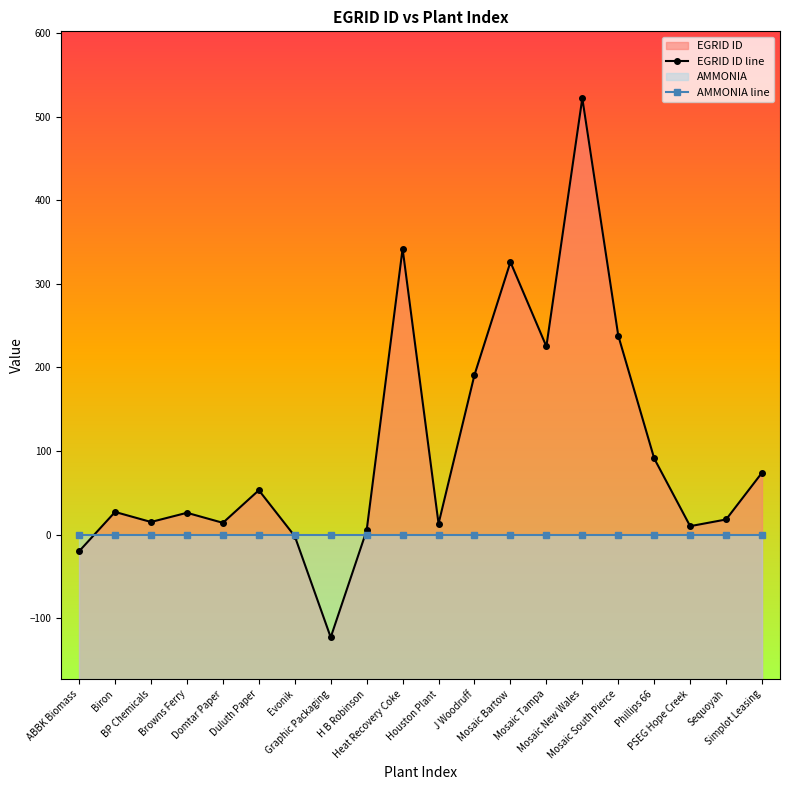

At which label does AMMONIA line reach its minimum?

ABBK Biomass